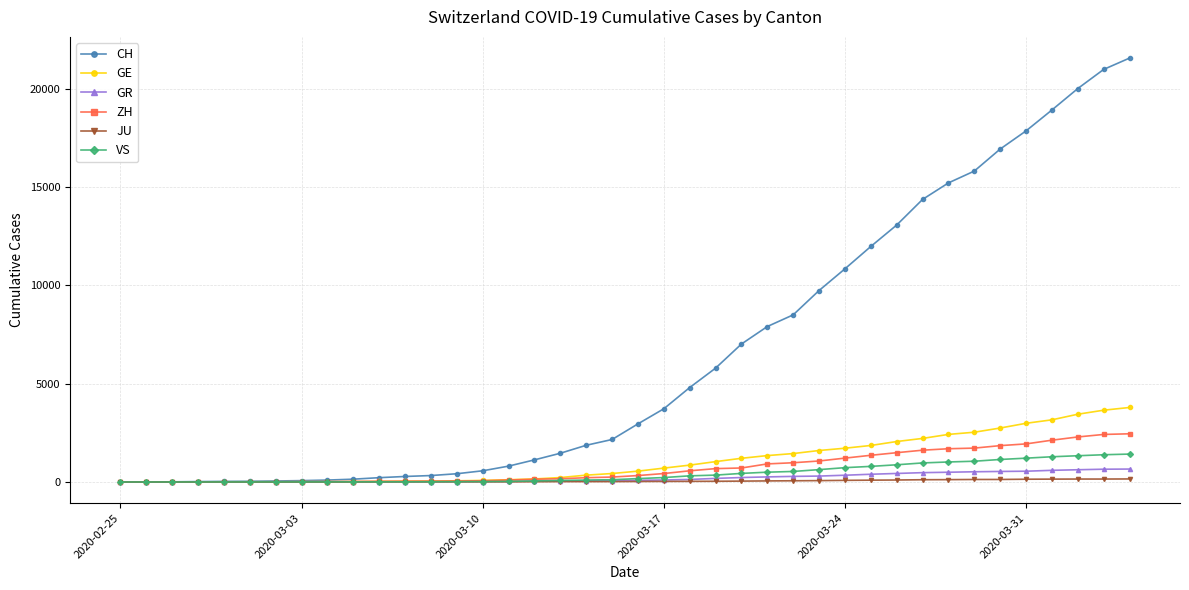

What is the sum of all ZH values?

28993